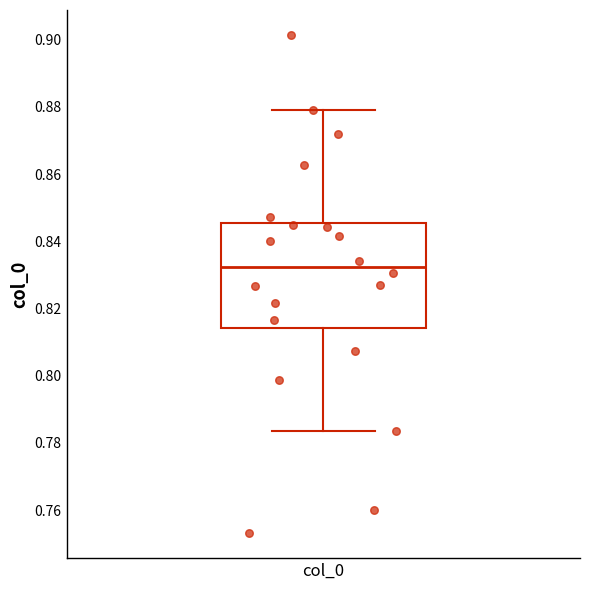

Where does the upper whisker of the box for col_0 end on the y-axis? The values are not printed on the chart, so give them approximately, as read against the axis.

0.878